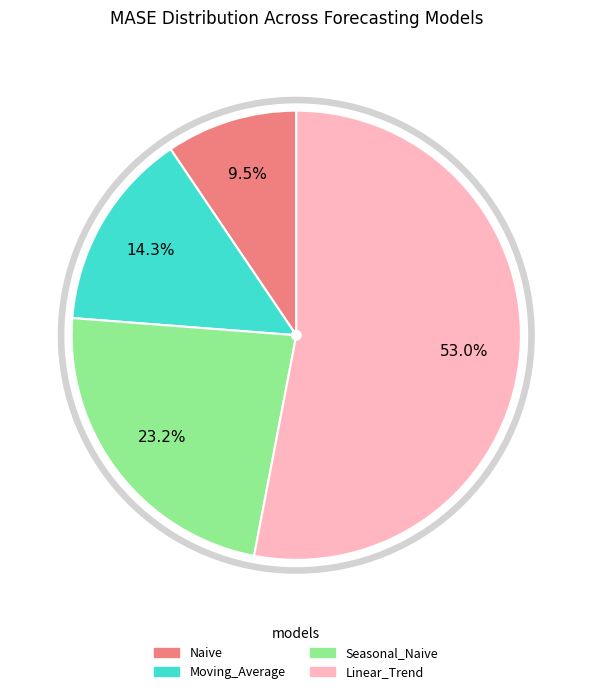

To the nearest percent, what percentage of the pie is Seasonal_Naive?

23%